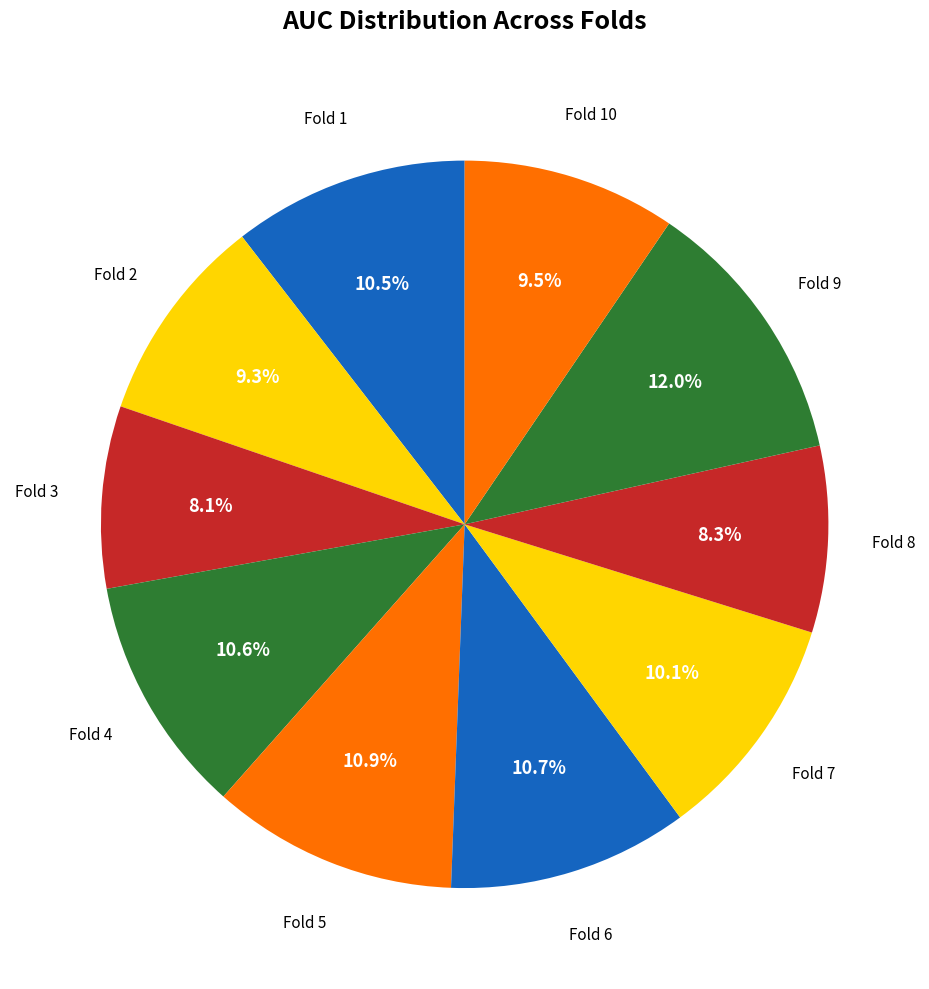

True or false: Fold 3 accounts for 3% of the total.

False